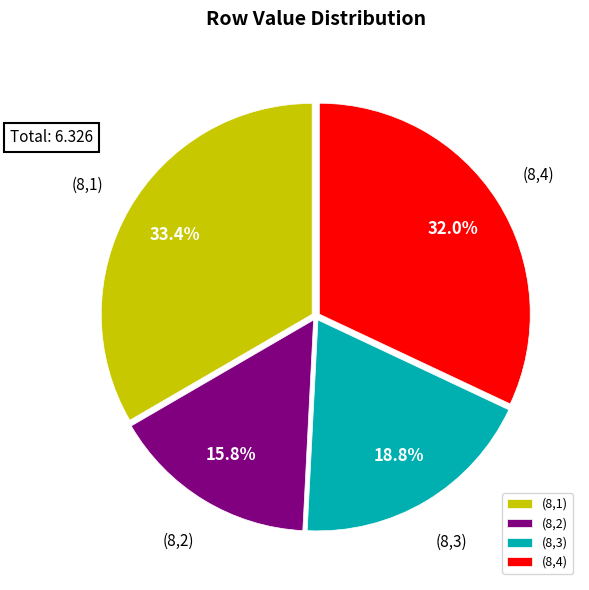

What percentage is NOT represented by (8,1)?

66.6%